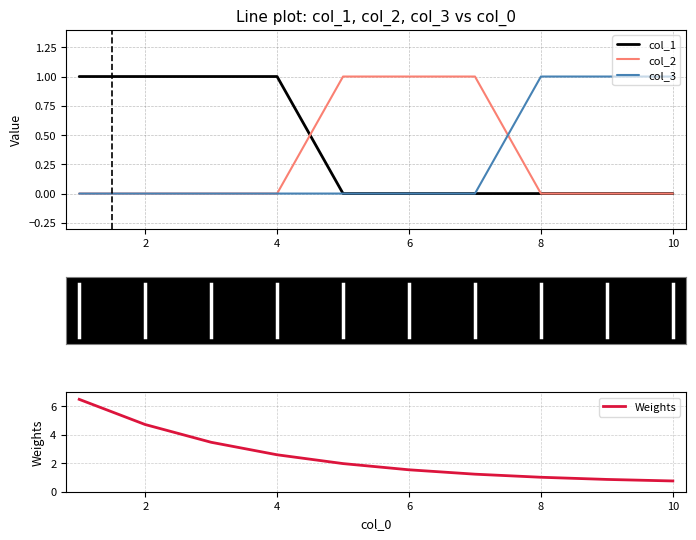

The value of col_2 at 2 is 1. True or false?

False